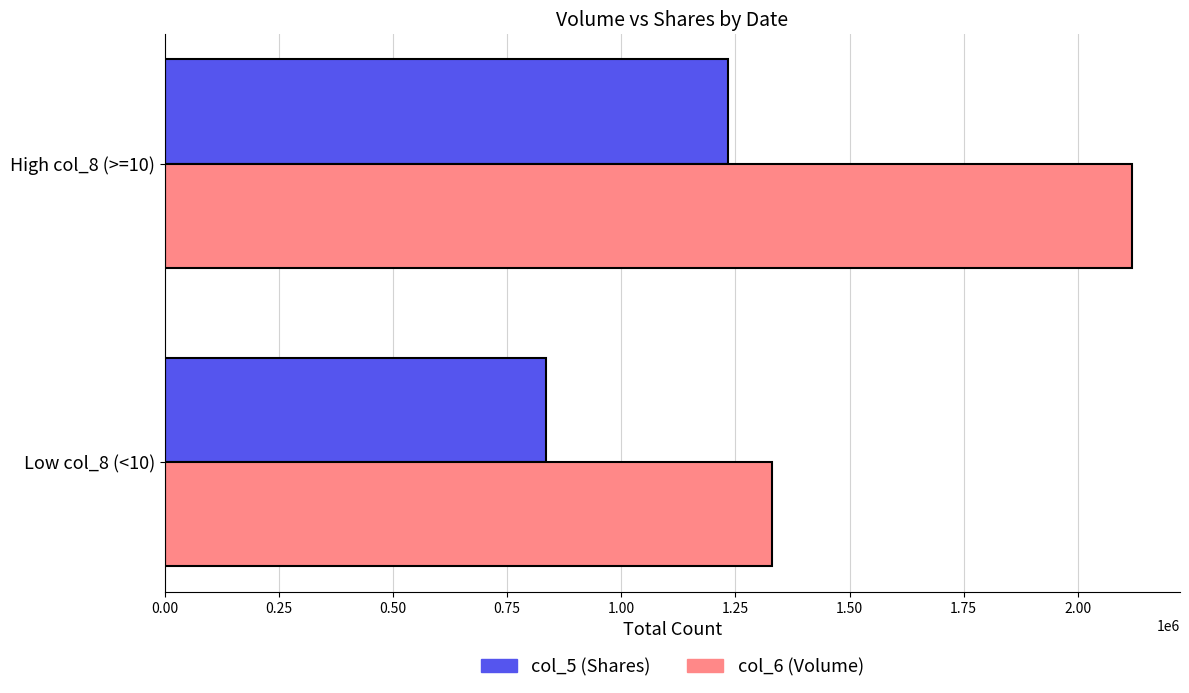

List the series in order of their peak value, highest first.

col_6 (Volume), col_5 (Shares)